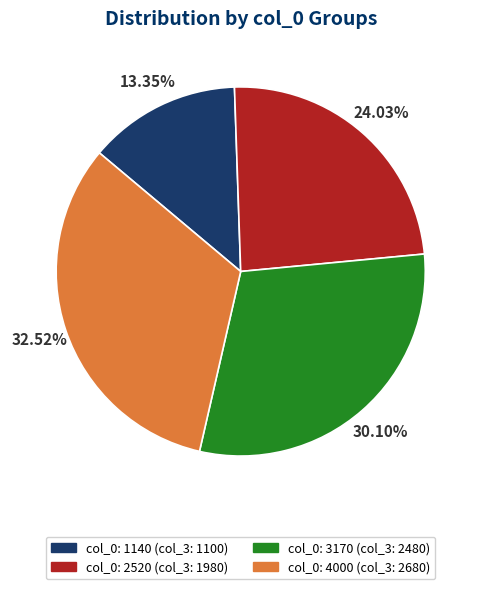

Is there any slice that represents more than half of the pie?

No